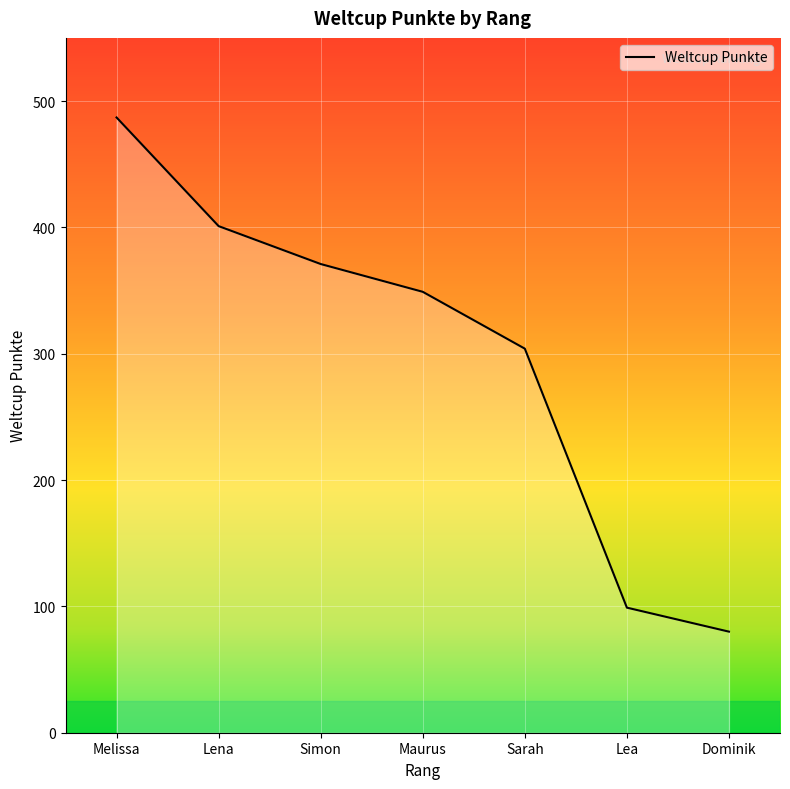

Rank the categories by value from lowest to highest.

Dominik, Lea, Sarah, Maurus, Simon, Lena, Melissa